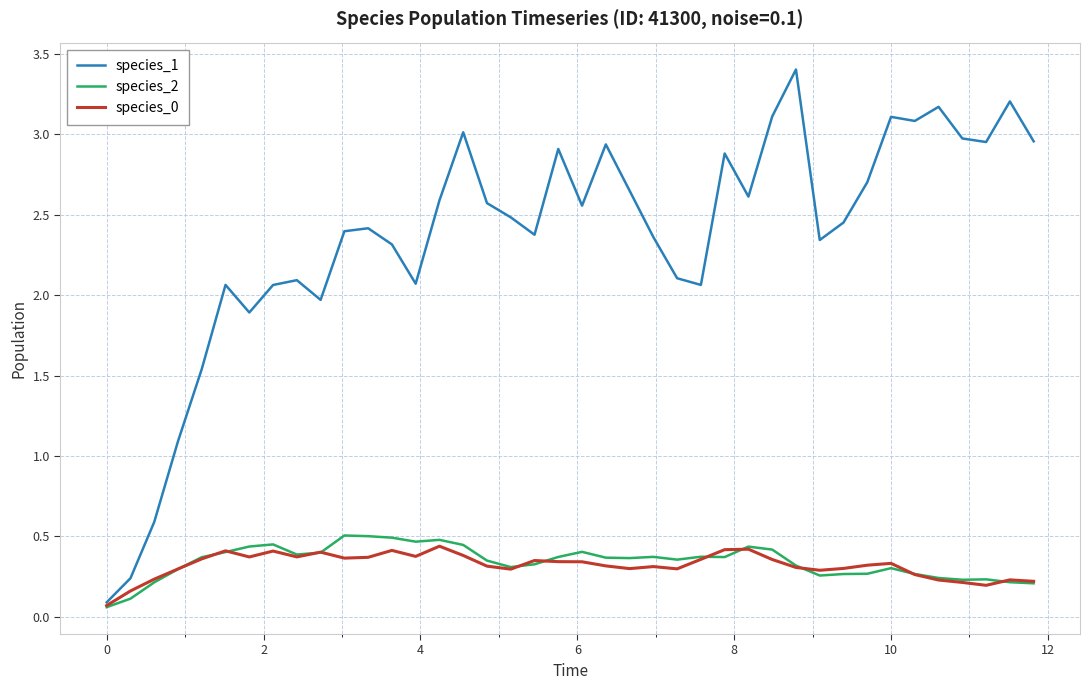

What is the greatest value displayed?

3.4